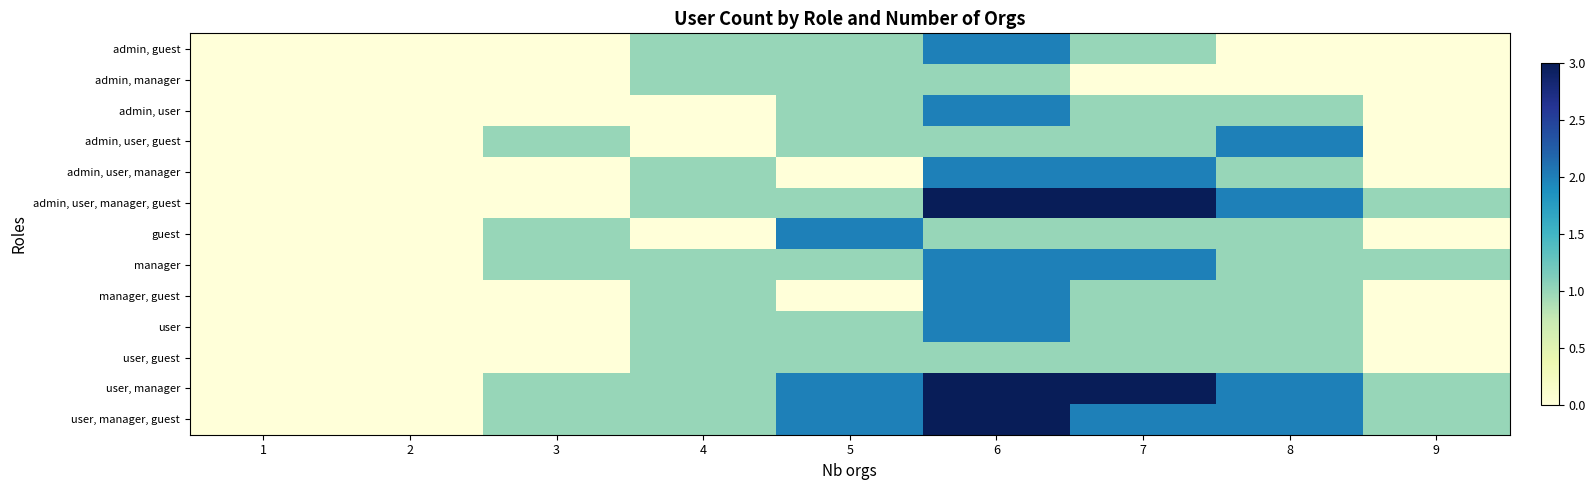

Which label corresponds to the smallest value in the chart?

1